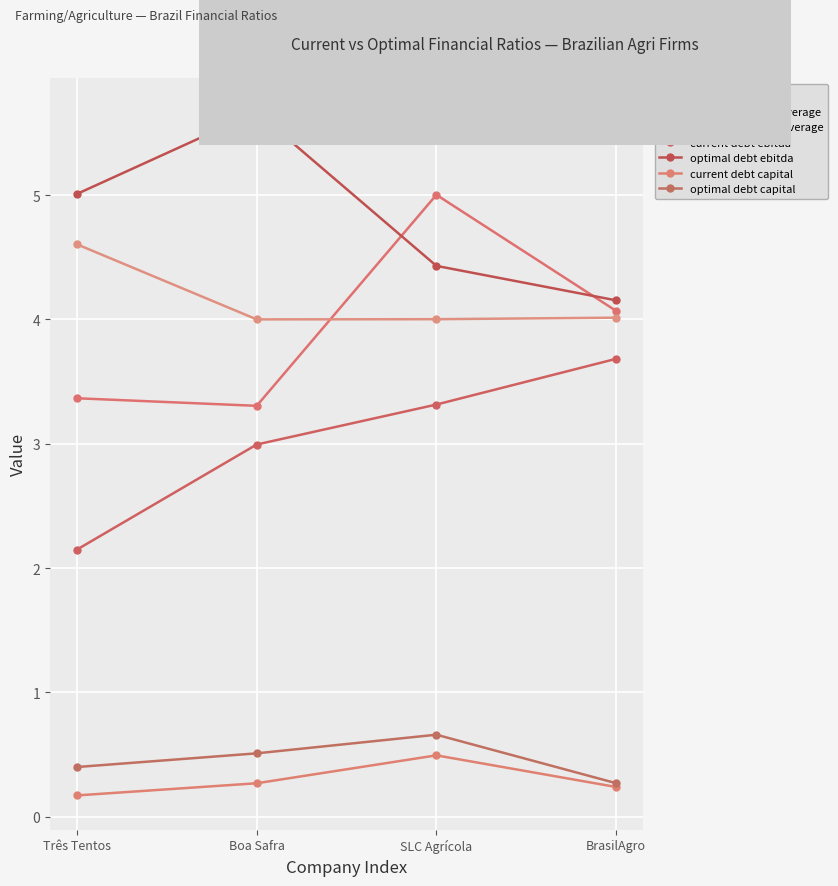

Reading left to right, list all the values displayed in this chart.

current interest coverage: 3.4	3.3	5.0	4.1
optimal interest coverage: 4.6	4.0	4.0	4.0
current debt ebitda: 2.1	3.0	3.3	3.7
optimal debt ebitda: 5.0	5.7	4.4	4.2
current debt capital: 0.2	0.3	0.5	0.2
optimal debt capital: 0.4	0.5	0.7	0.3